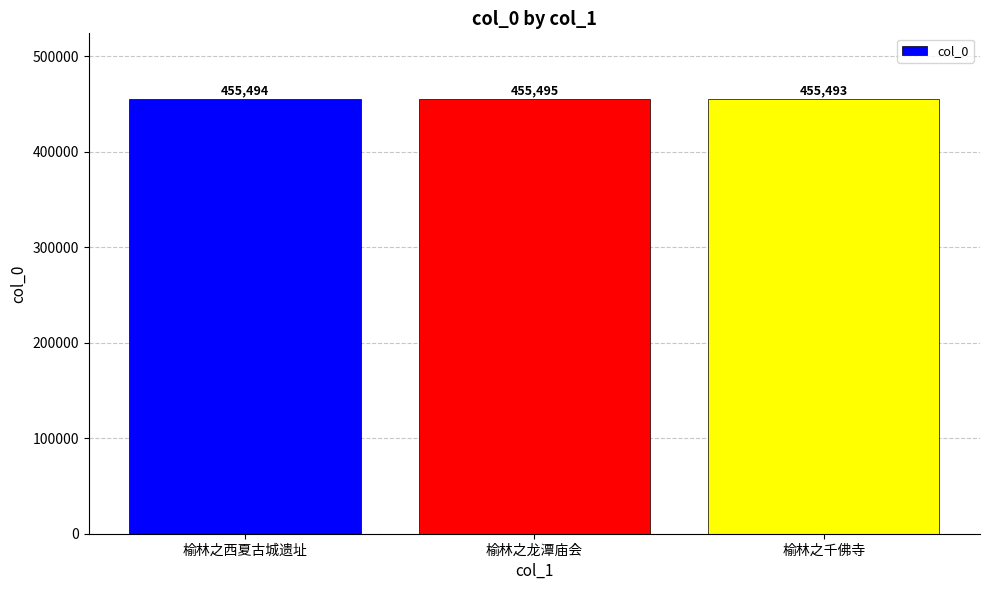

What is the change in value from 榆林之西夏古城遗址 to 榆林之千佛寺?

-1